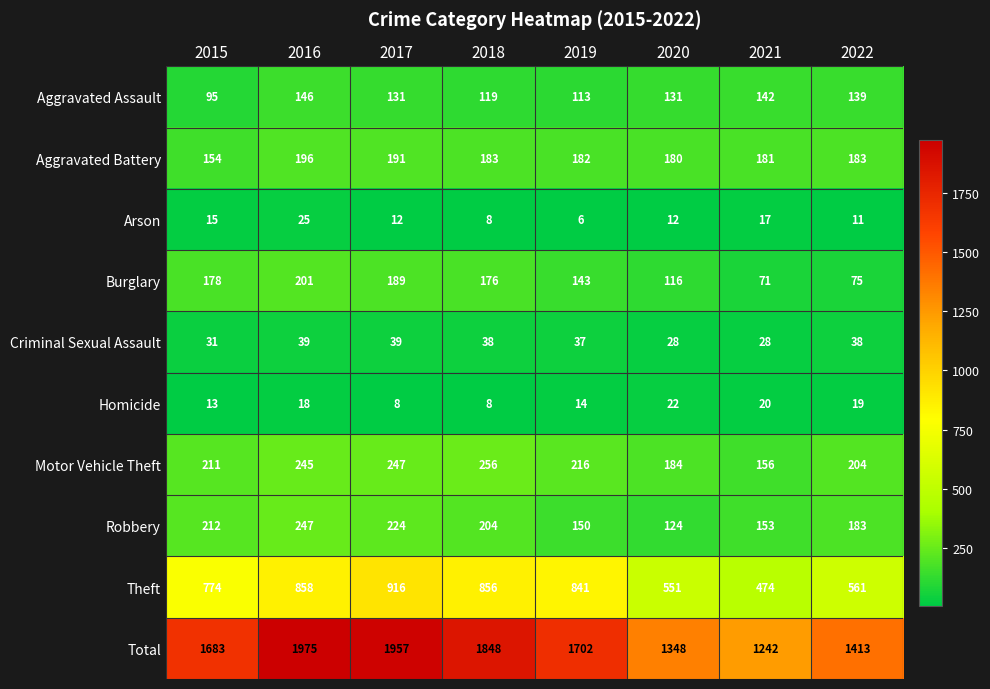

How many distinct data groups are displayed?

10